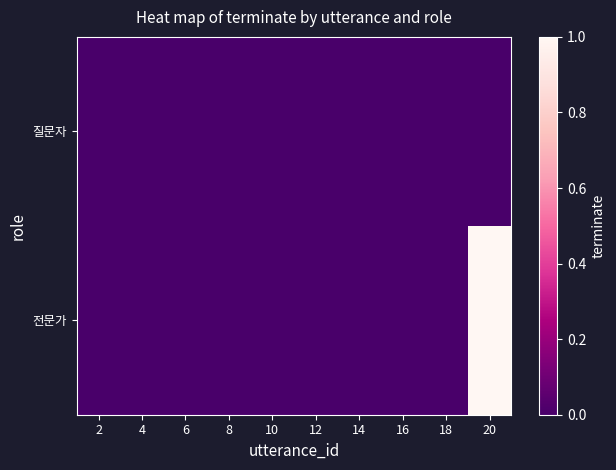

Between 20 and 2, which is larger?

20